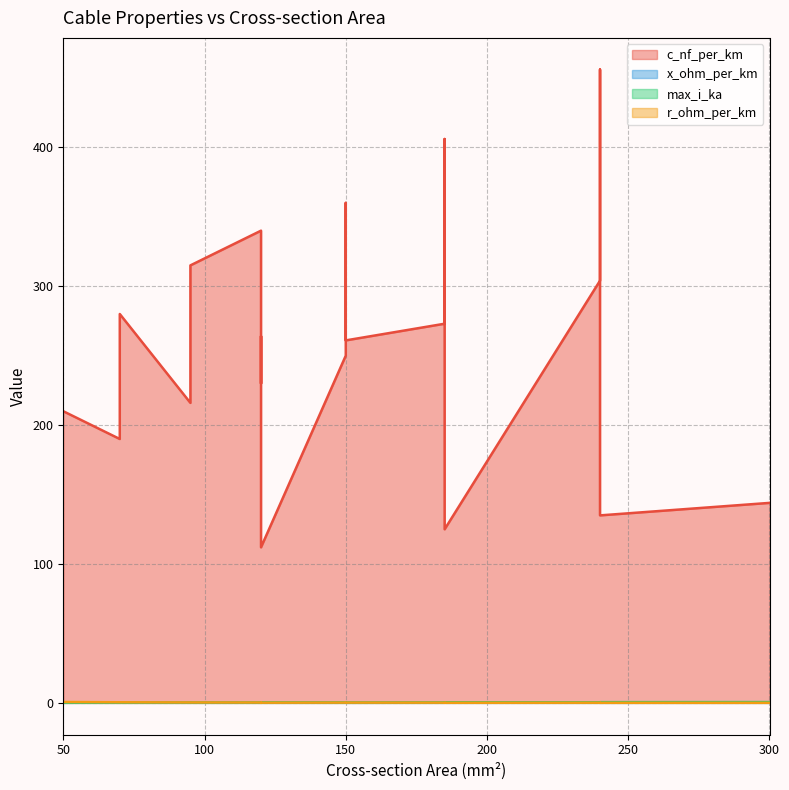

The r_ohm_per_km series shows 0.3 at 150. True or false?

False